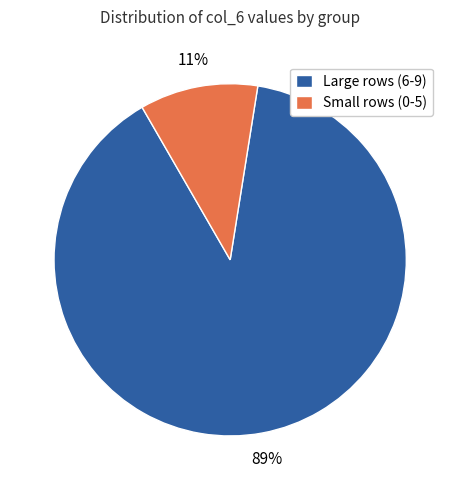

What percentage is the Large rows (6-9) slice, to the nearest percent?

89%